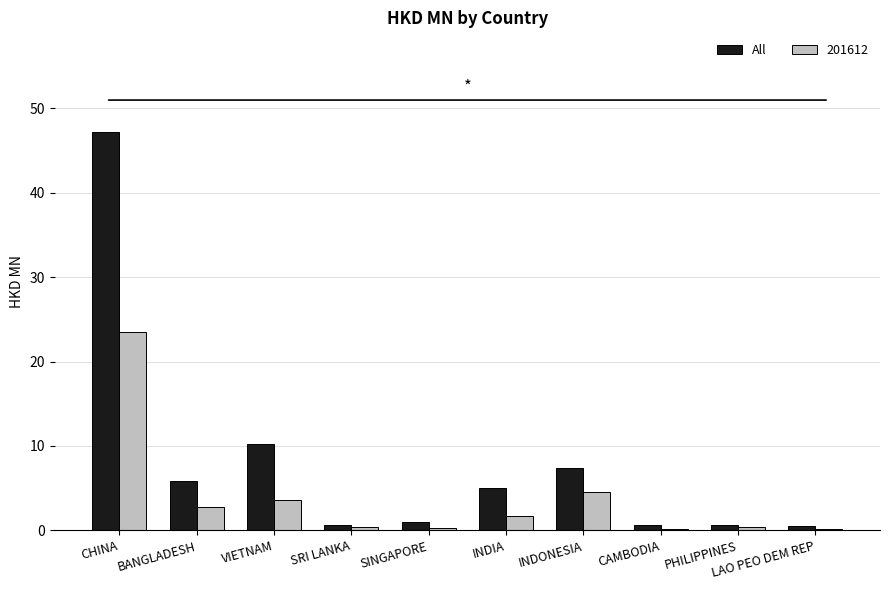

Is it true that 201612 equals 3.7 at VIETNAM?

True